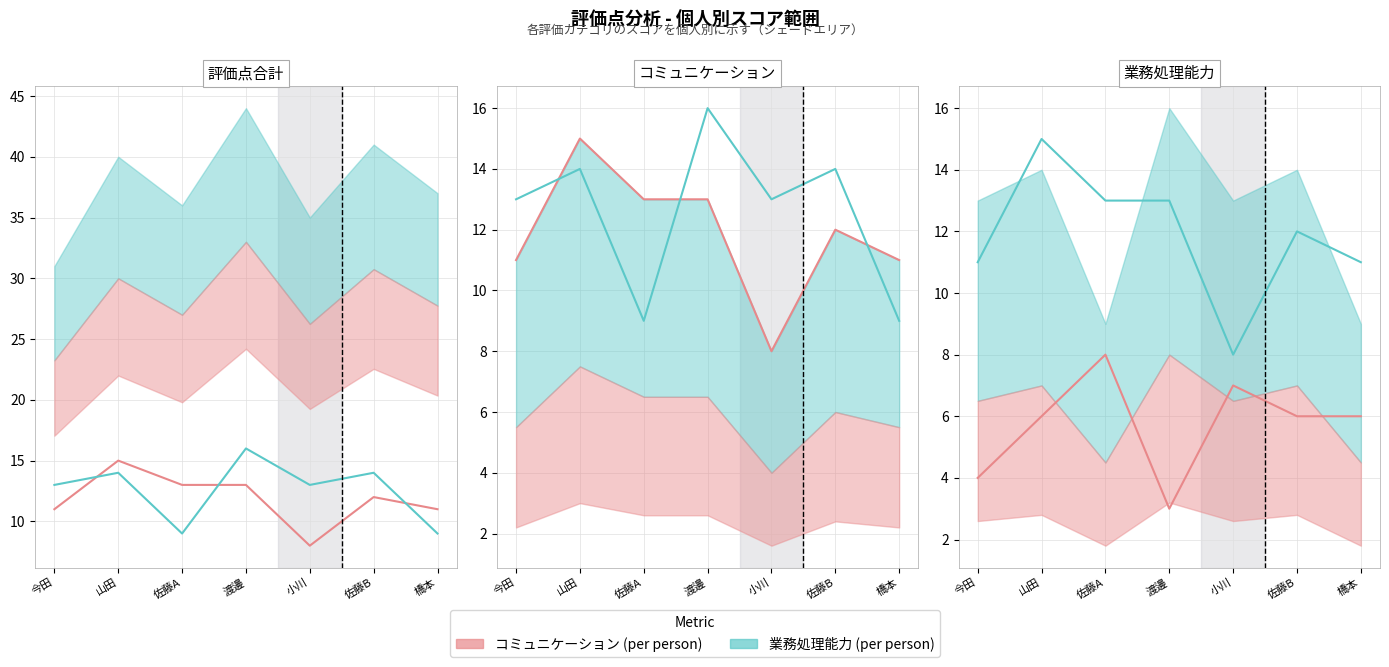

True or false: コミュニケーション and 業務処理能力 cross at least once.

False